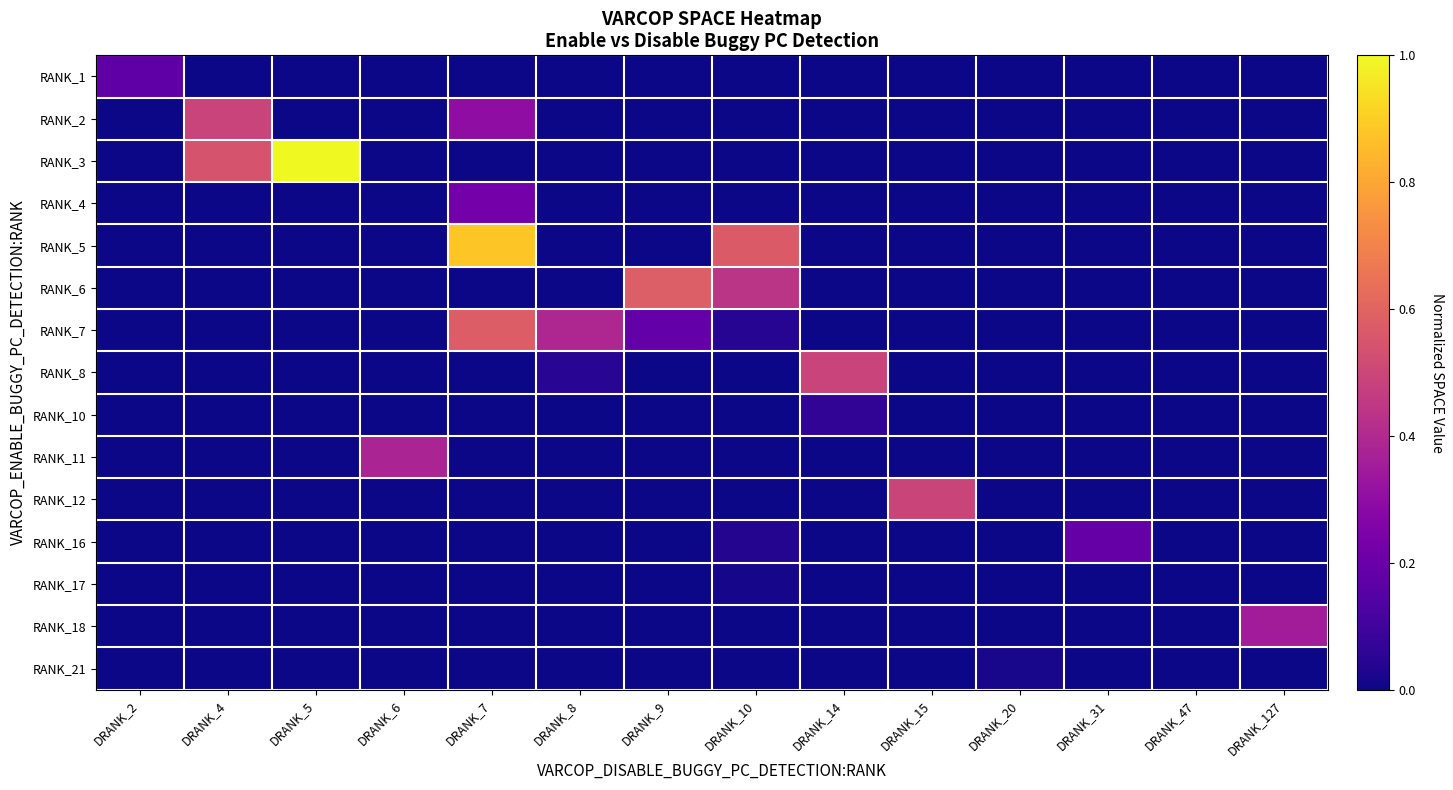

What is the maximum value shown in the chart?

1.0